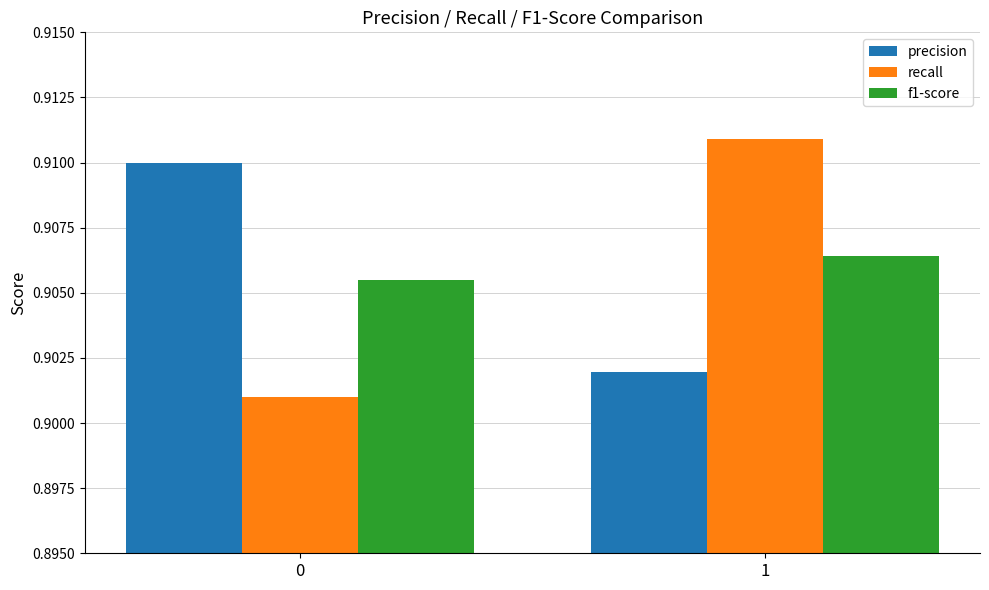

How many distinct data groups are displayed?

3